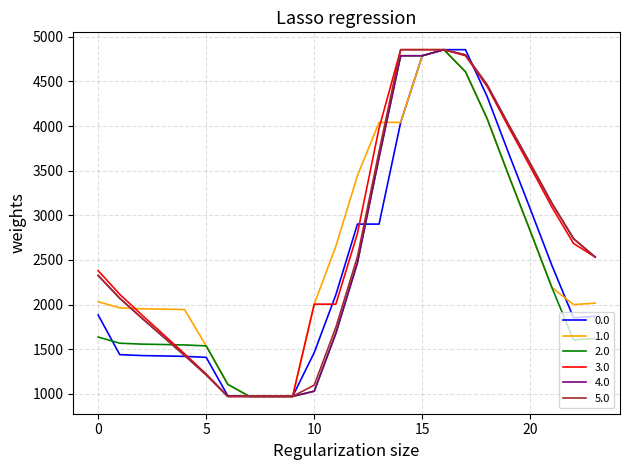

What is the greatest value displayed?

4856.0